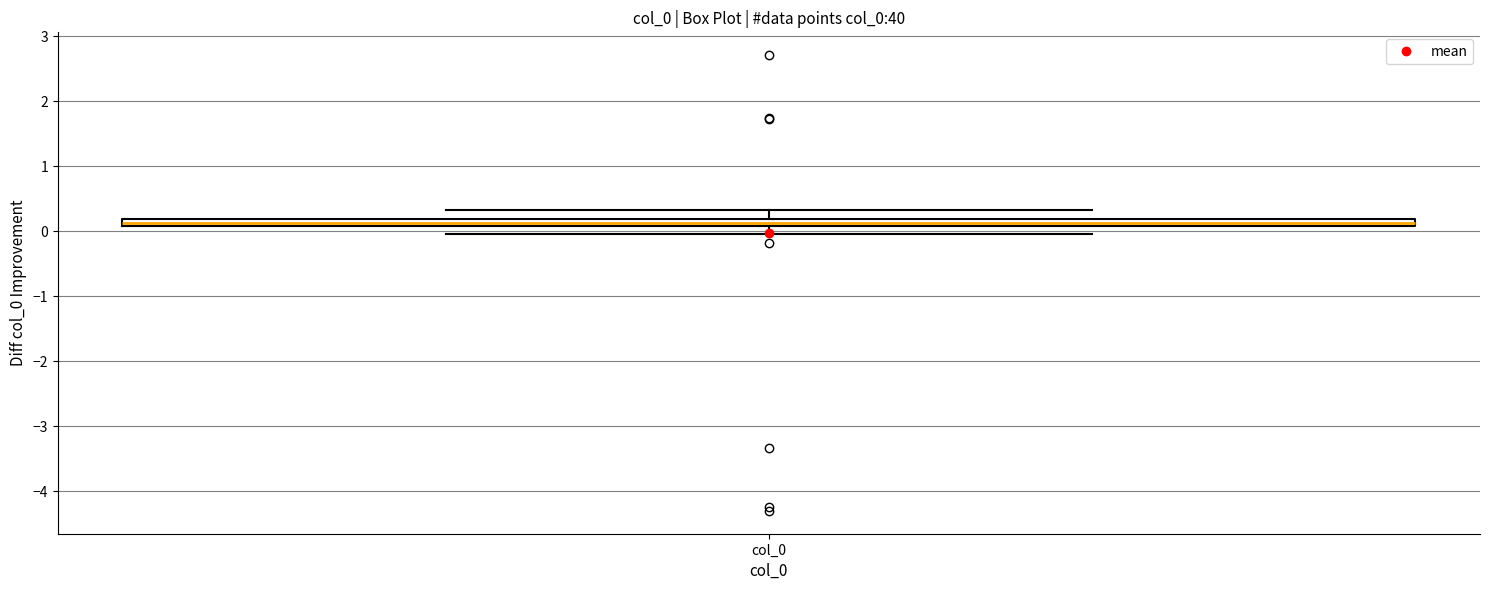

Where does the upper whisker of the box for col_0 end on the y-axis? The values are not printed on the chart, so give them approximately, as read against the axis.

0.3